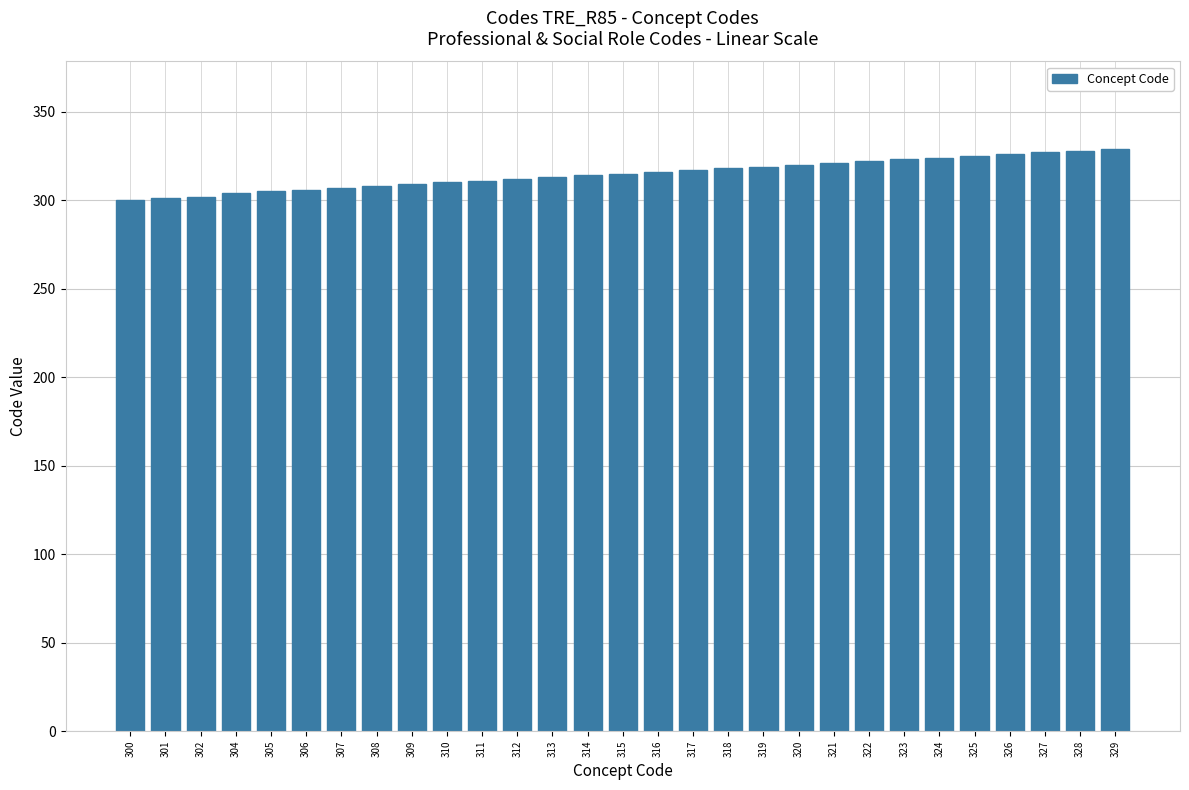

What is the change in value from 310 to 320?

+10